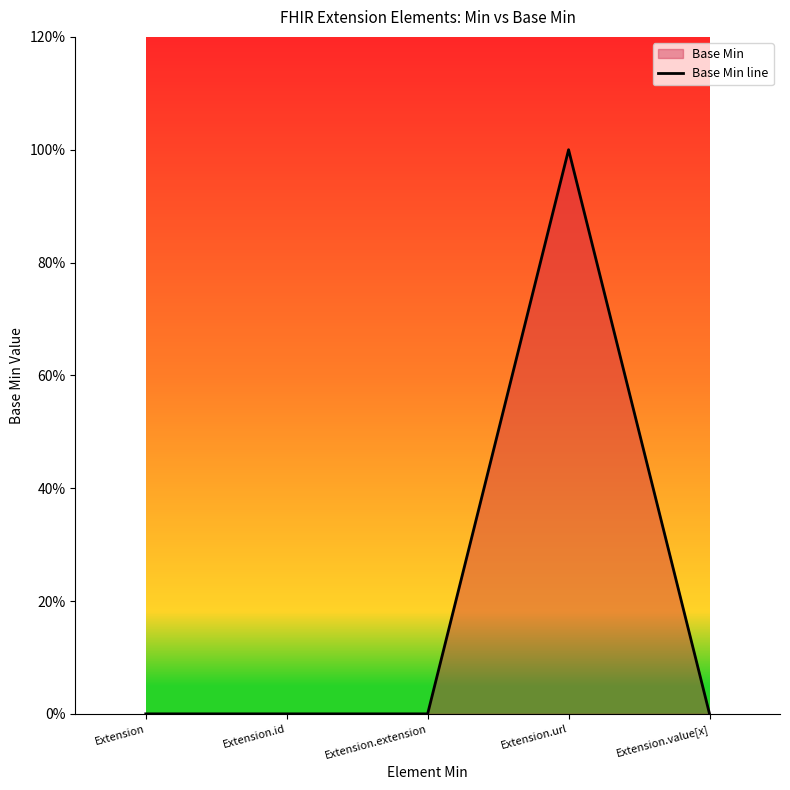

What is the difference between the values at Extension.id and Extension.url?

1